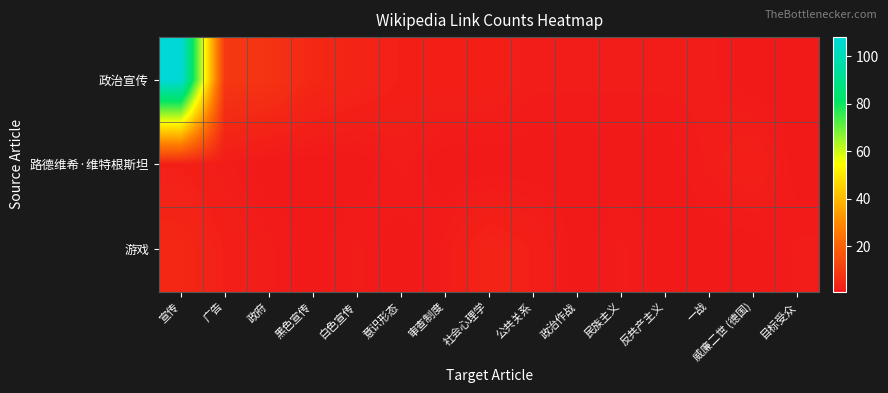

What is the total value across all series at 审查制度?

6